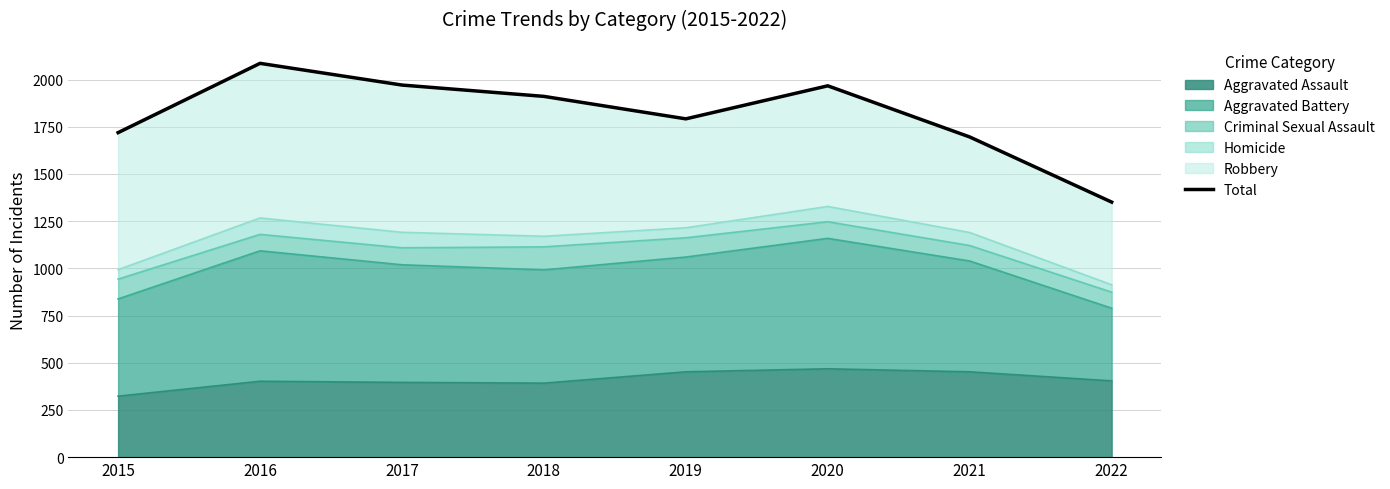

What is the maximum value shown in the chart?

2086